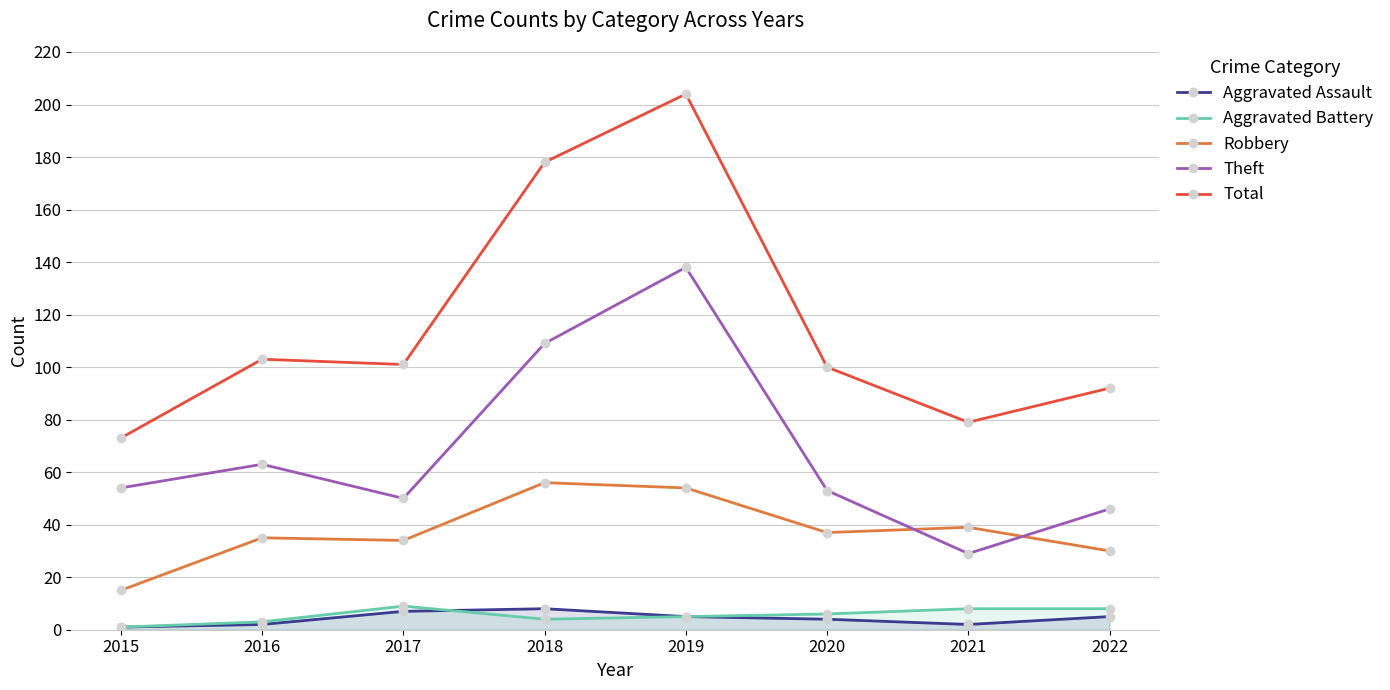

Which has a higher value, 2016 or 2022?

2022